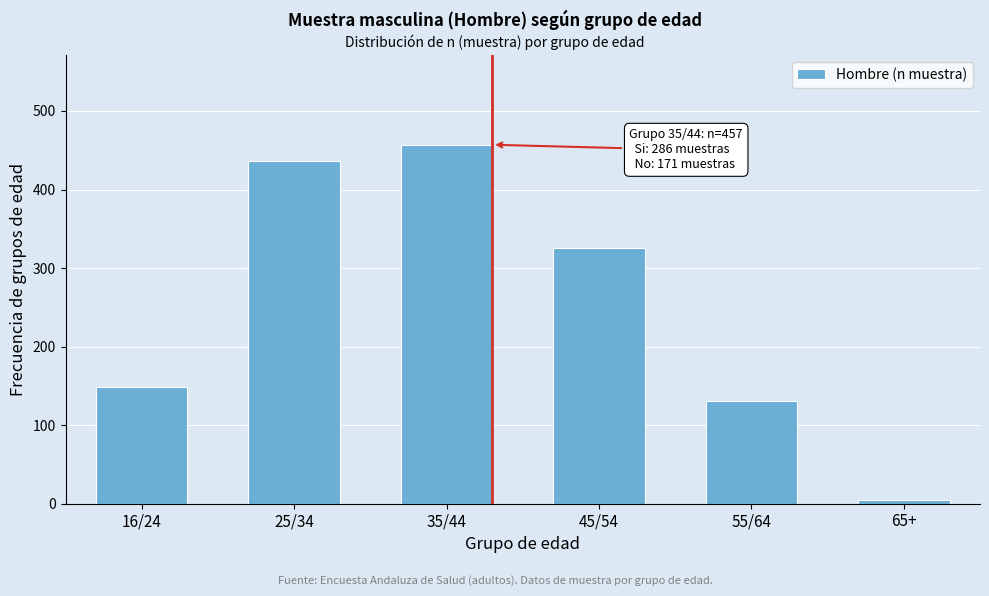

Reading left to right, what are all the values shown in this chart?

16/24=148	25/34=436	35/44=457	45/54=326	55/64=131	65+=5